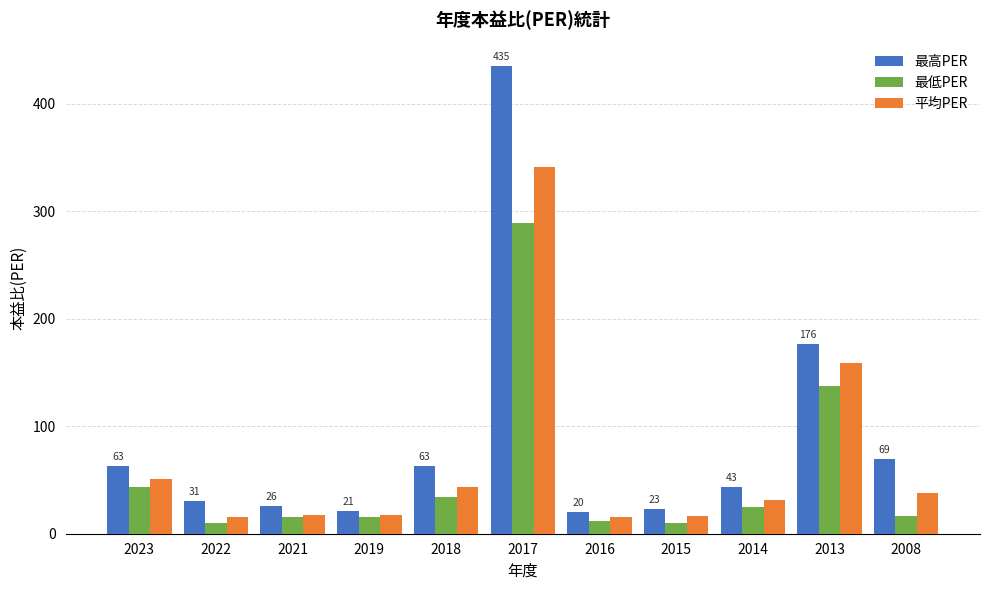

At which label is 最低PER closest to 149?

2013